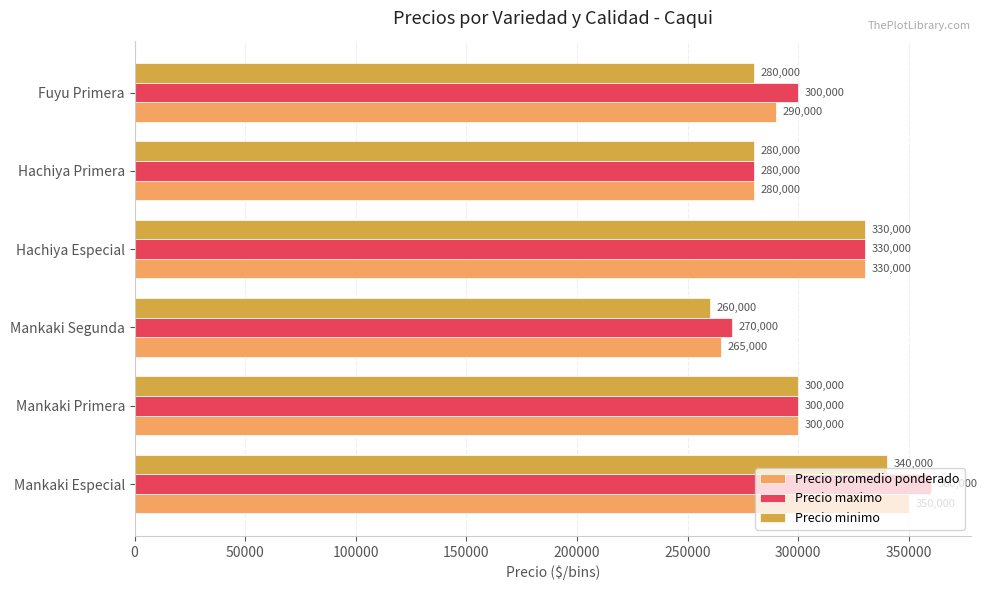

What is the sum of all Precio maximo values?

1840000